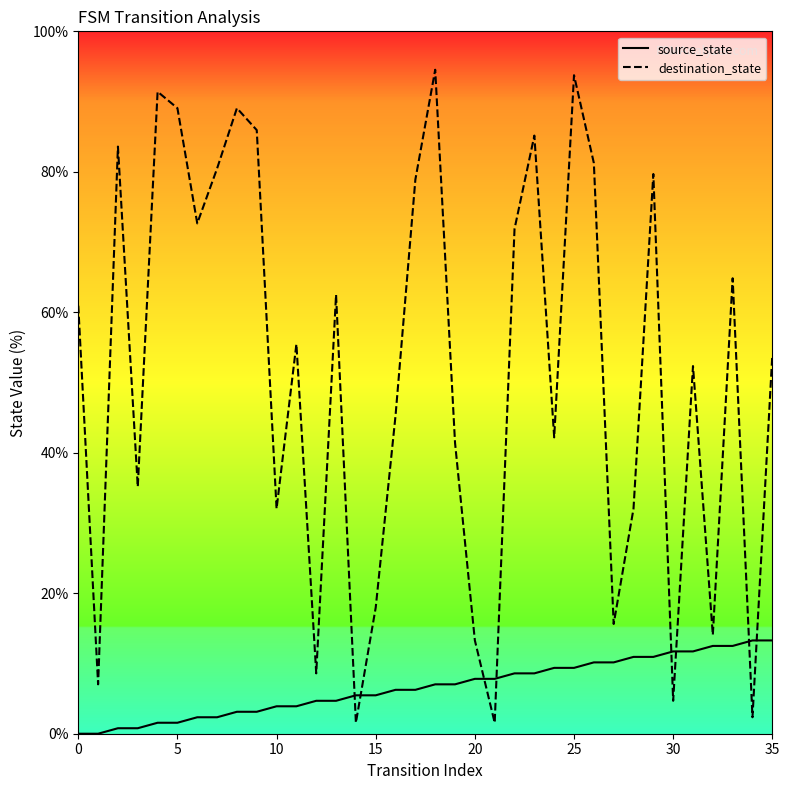

At how many categories does at least one series exceed 62?

16